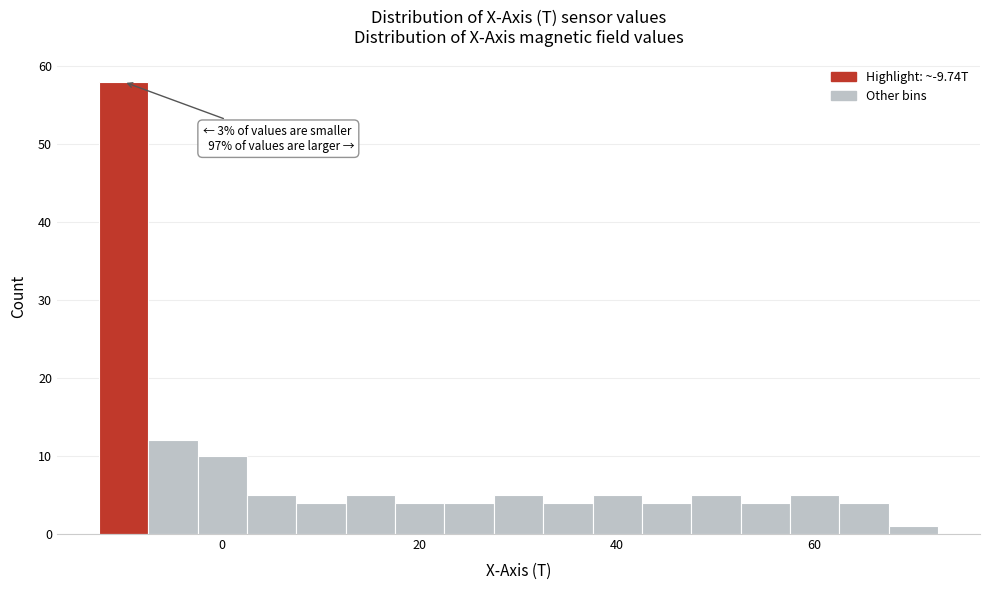

Around what value on the x-axis is the tallest bar? Give the approximate position of its centre, as read against the axis.

-10